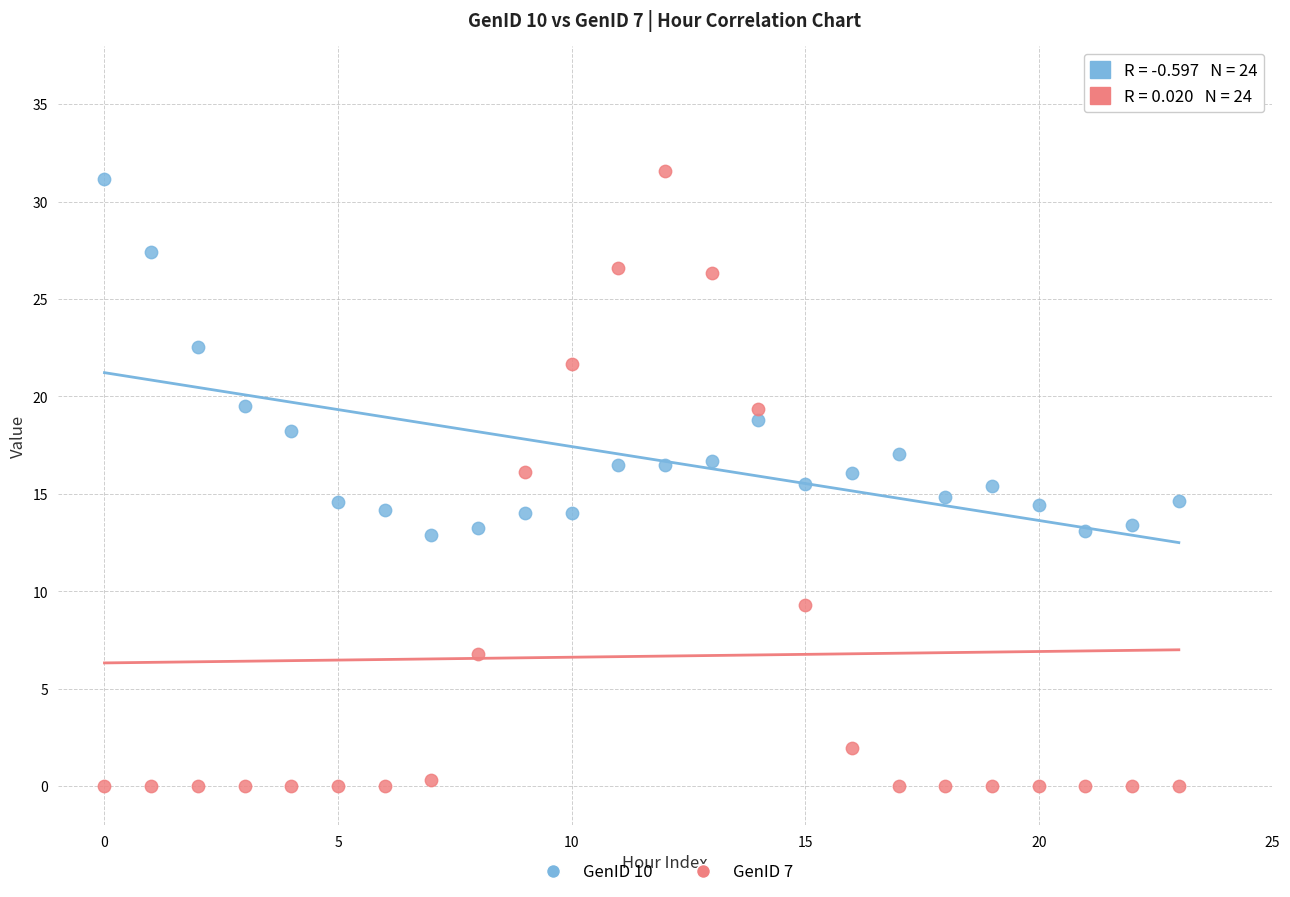

What are all the series names shown in the legend?

GenID 10, GenID 7